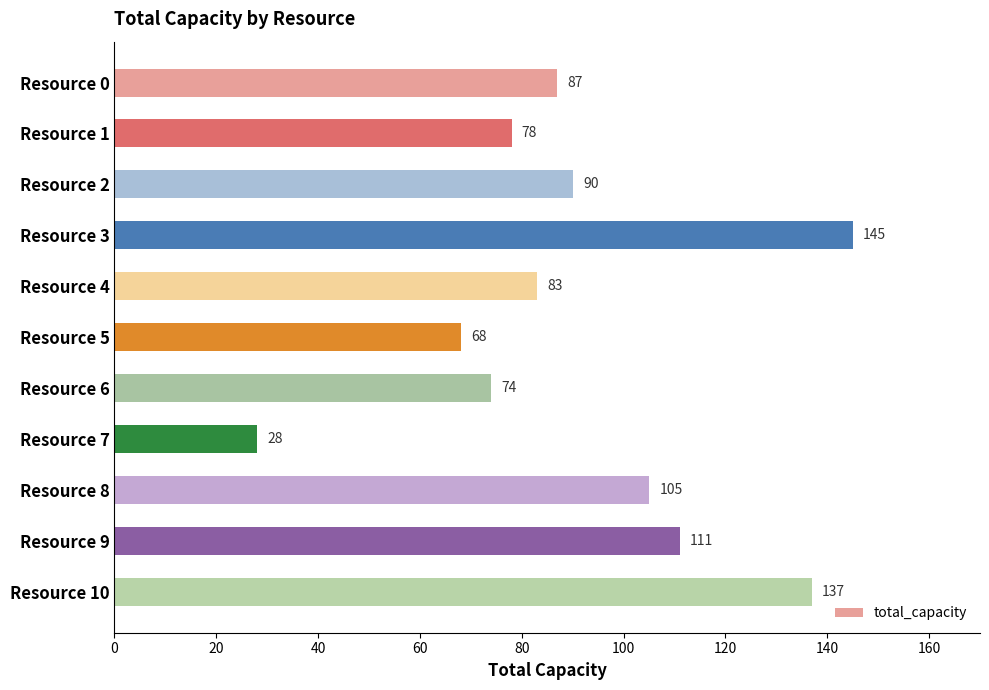

How many distinct data groups are displayed?

1